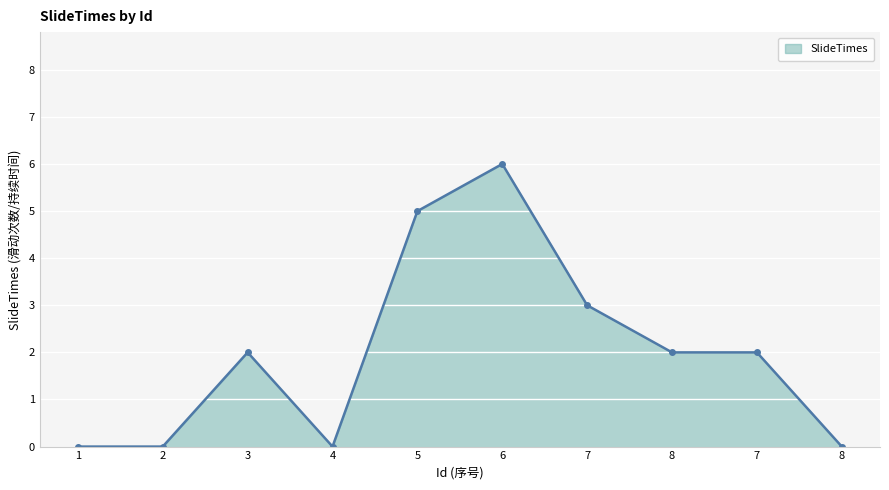

Does the chart have visible grid lines?

Yes